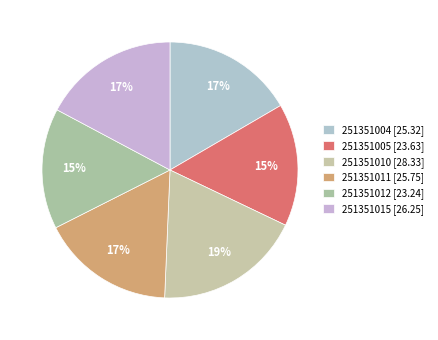

True or false: 251351004 accounts for 5% of the total.

False